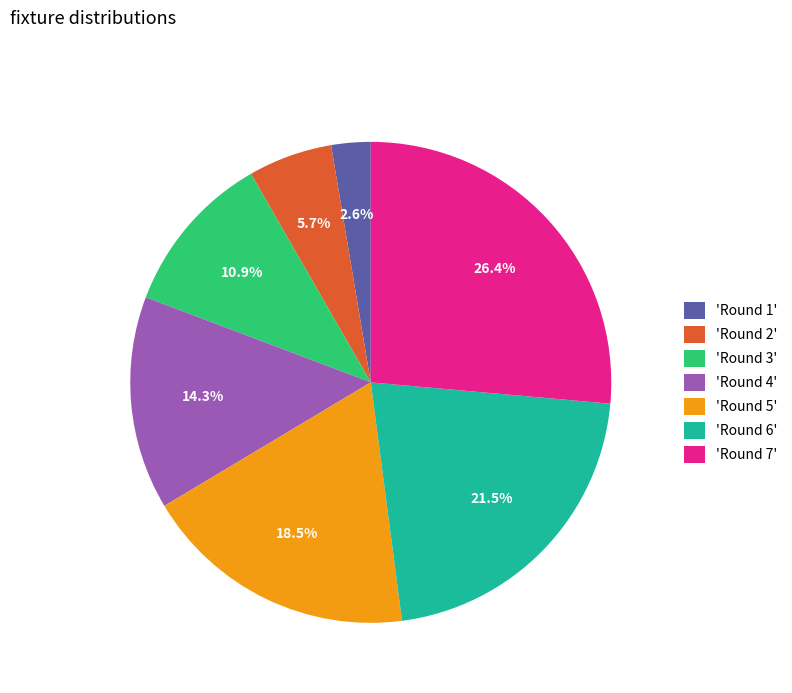

Which has a higher value, 'Round 4' or 'Round 2'?

'Round 4'